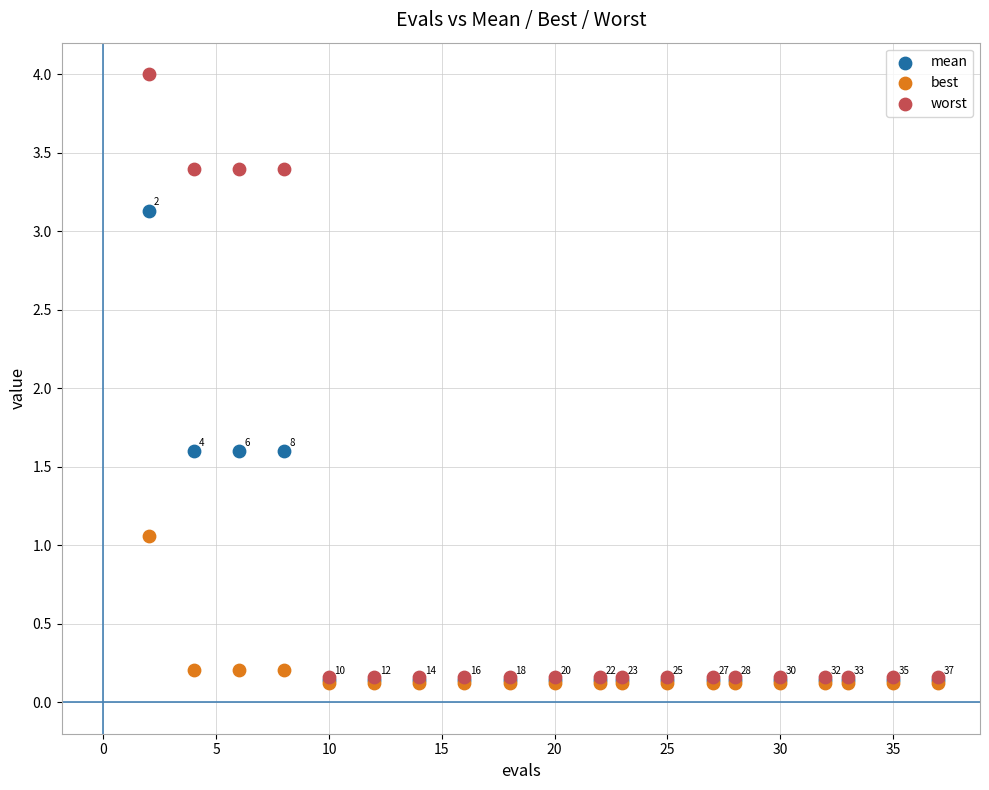

In the mean series, what Y value is closest to 1?

1.6